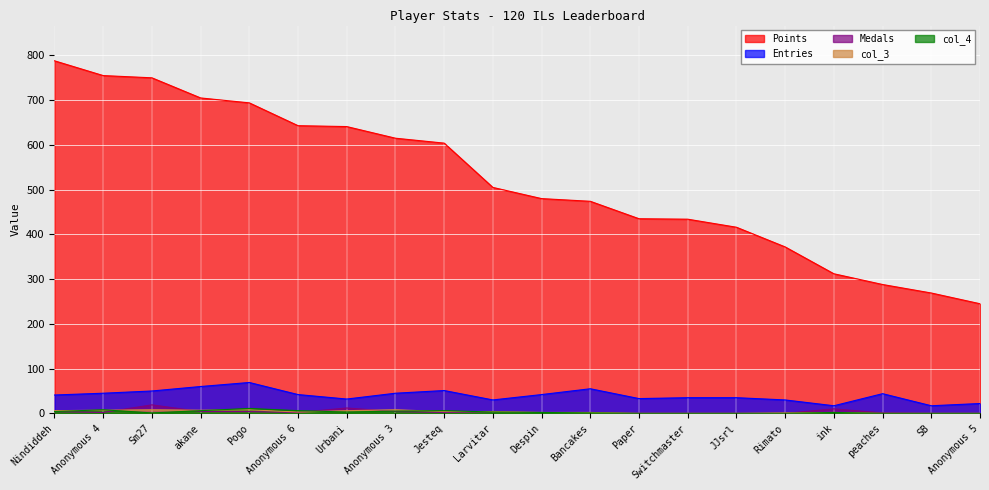

Where is the first local minimum for col_3?

akane